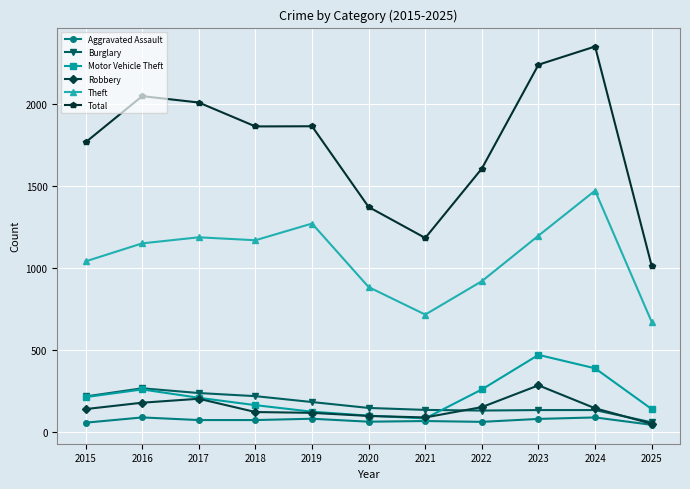

Which series changed the most between 2016 and 2020?

Total